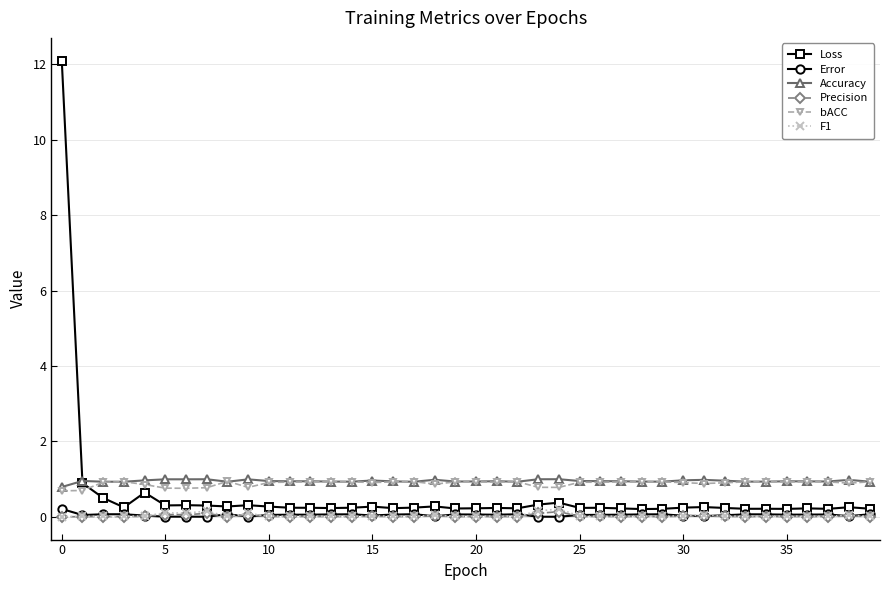

True or false: bACC and F1 cross at least once.

False